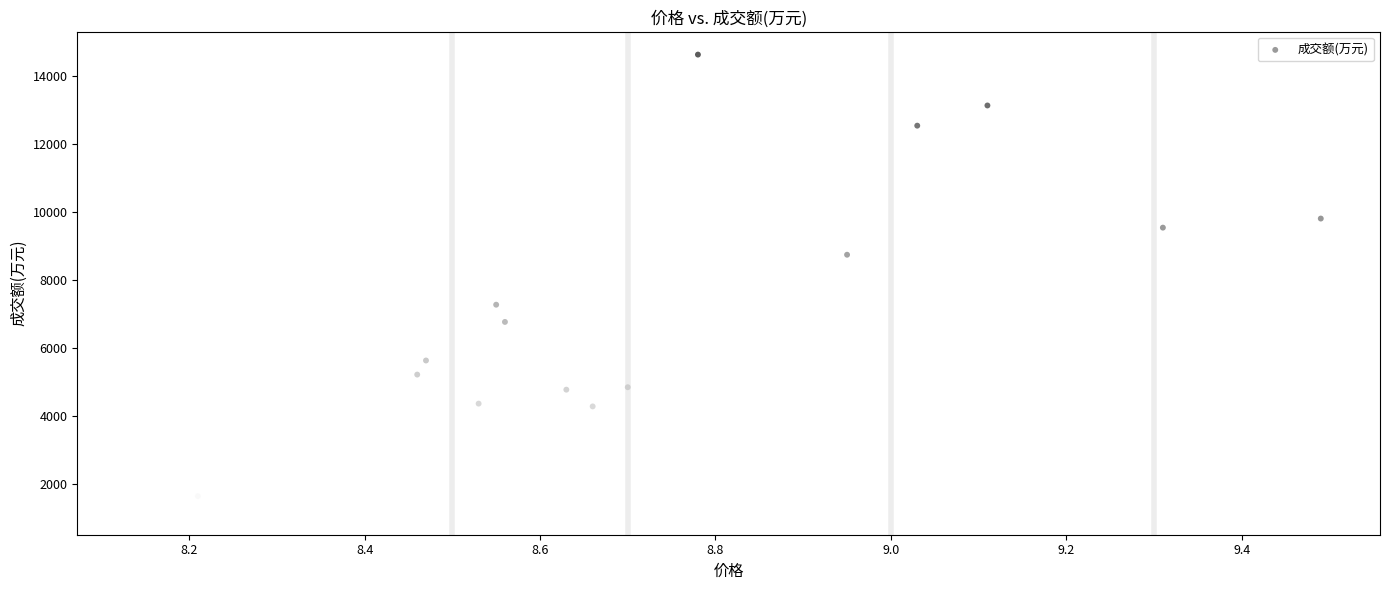

What Y value in the scatter plot is closest to 7908?

7277